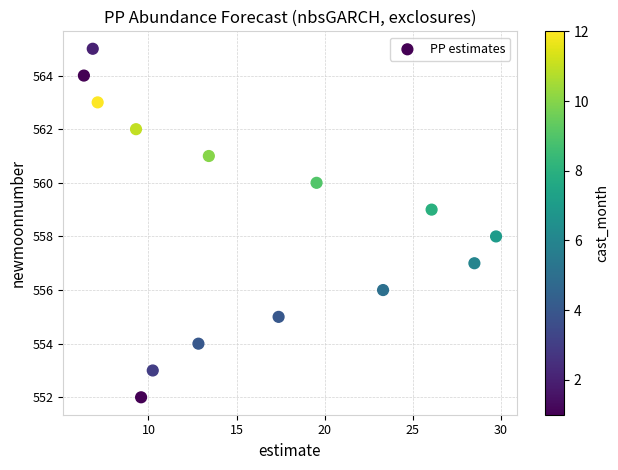

What is the range of Y values (max minus min)?

13